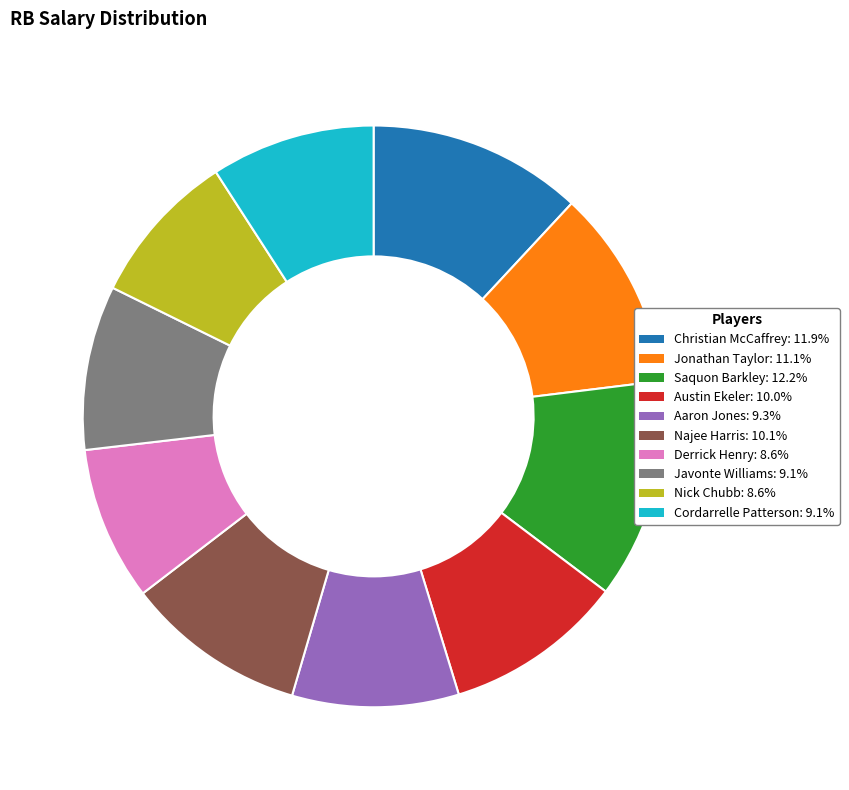

True or false: Najee Harris accounts for 10% of the total.

True